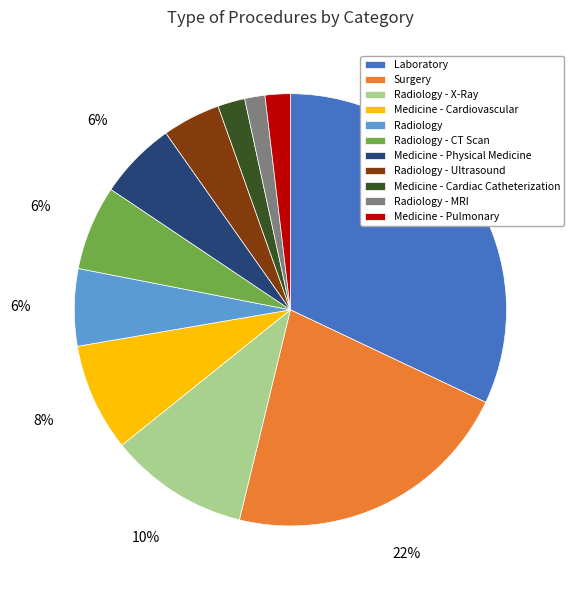

Do Radiology - X-Ray and Radiology - Ultrasound together represent more than half of the pie?

No